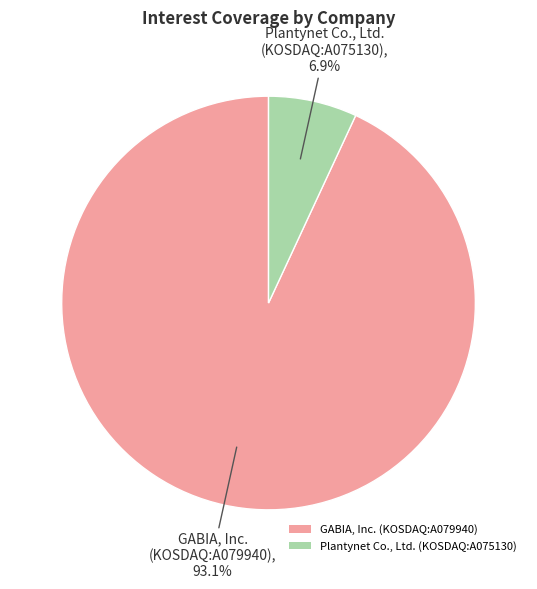

To the nearest percent, what portion does GABIA, Inc. (KOSDAQ:A079940) represent?

93%